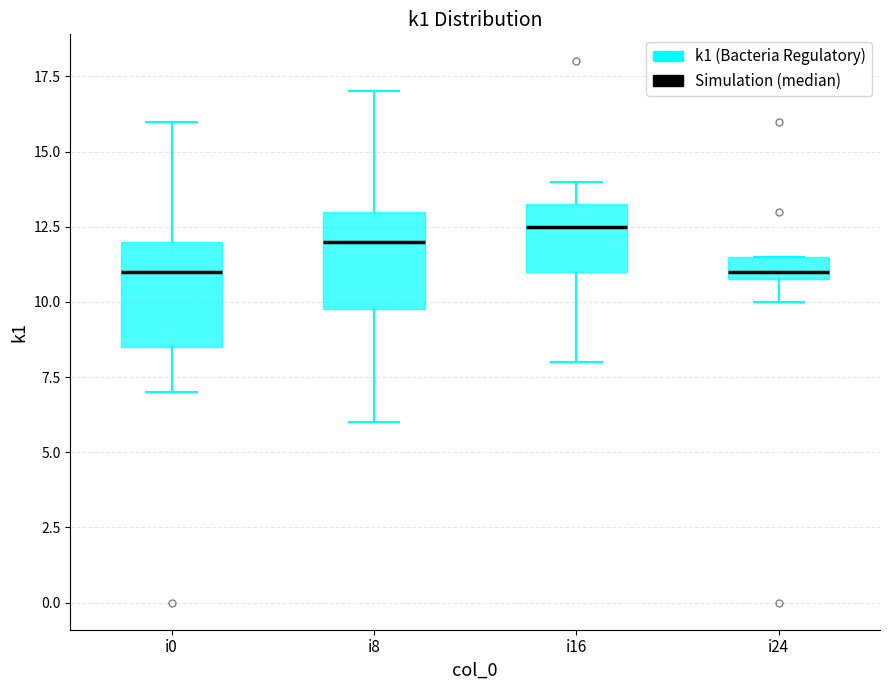

Where does the lower whisker of the box for i0 end on the y-axis? The values are not printed on the chart, so give them approximately, as read against the axis.

7.0